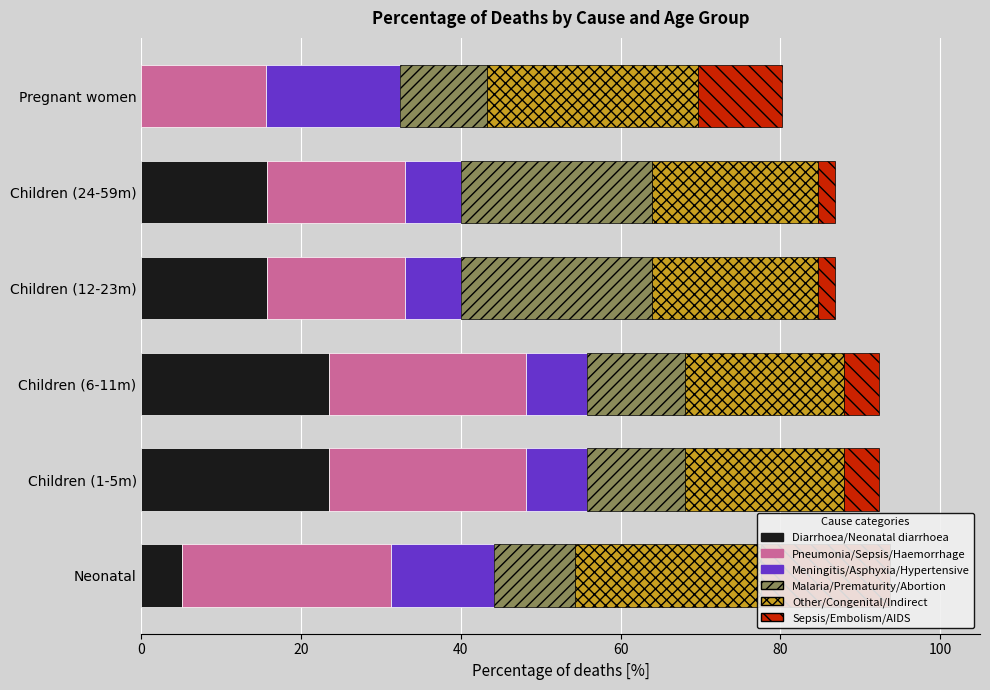

What is the value of the Sepsis/Embolism/AIDS bar at the 1st from the left?

16.1